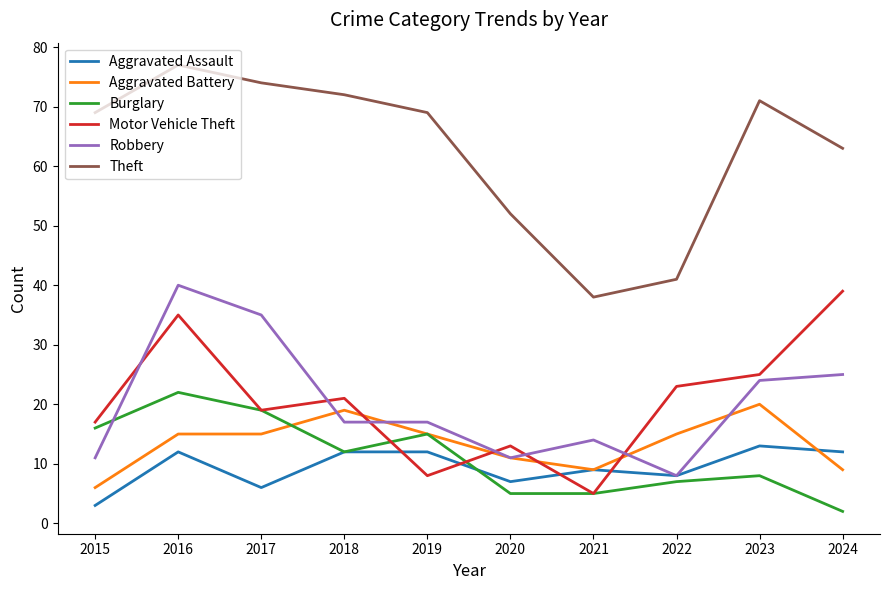

Is it true that Aggravated Assault equals 9 at 2021?

True